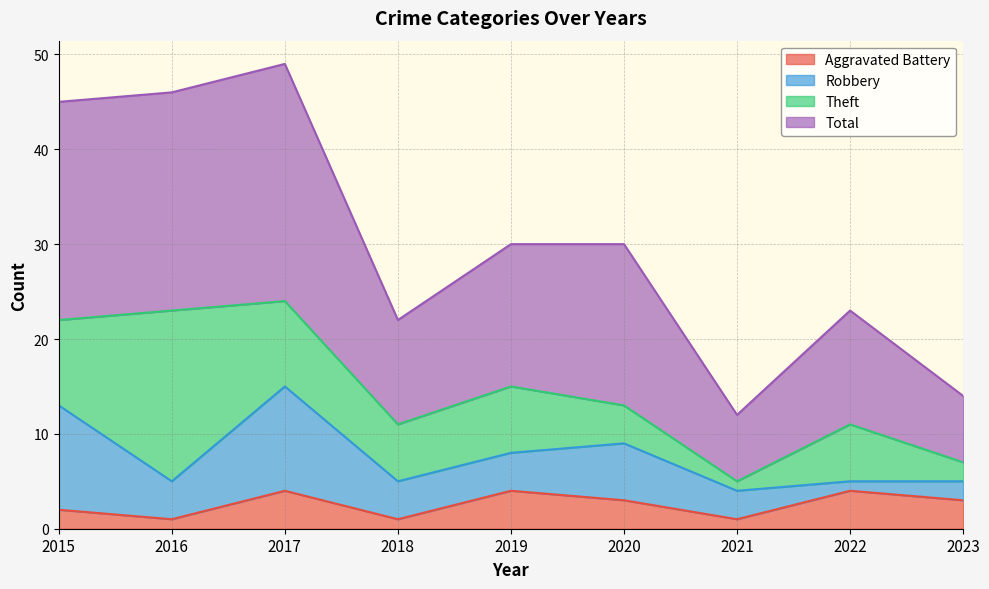

What is the difference between the highest and lowest values at 2020?

27